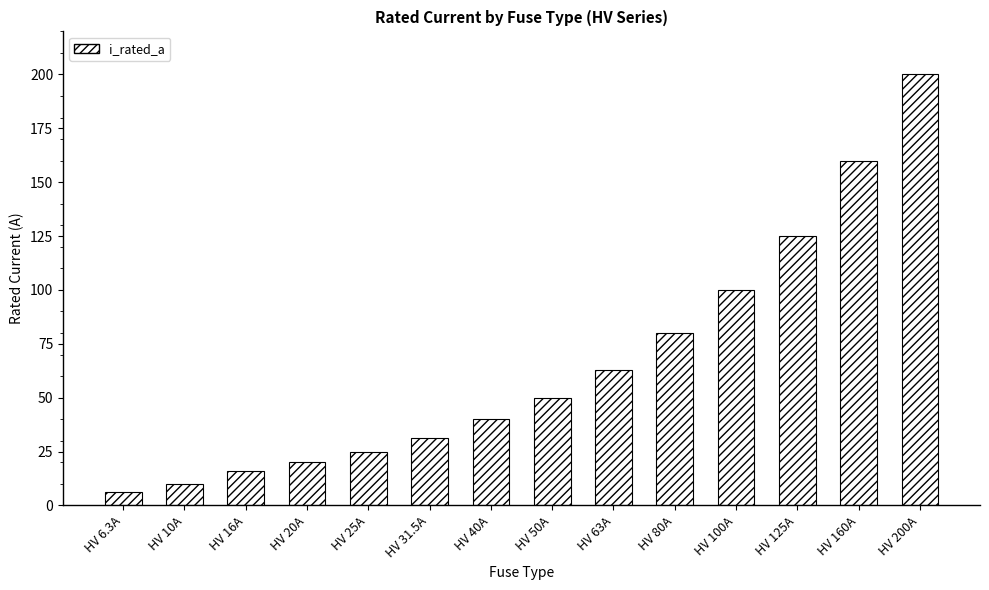

What is the smallest value displayed?

6.3